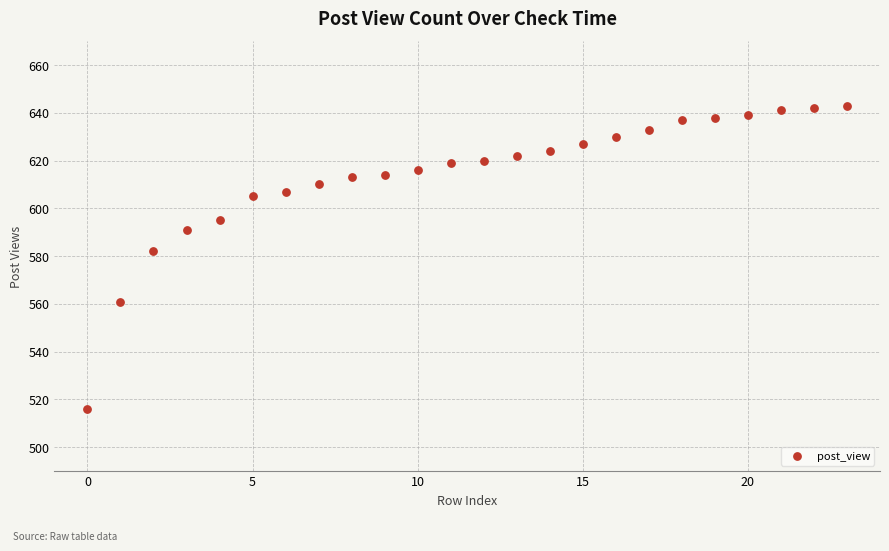

What Y value in the scatter plot is closest to 579?

582